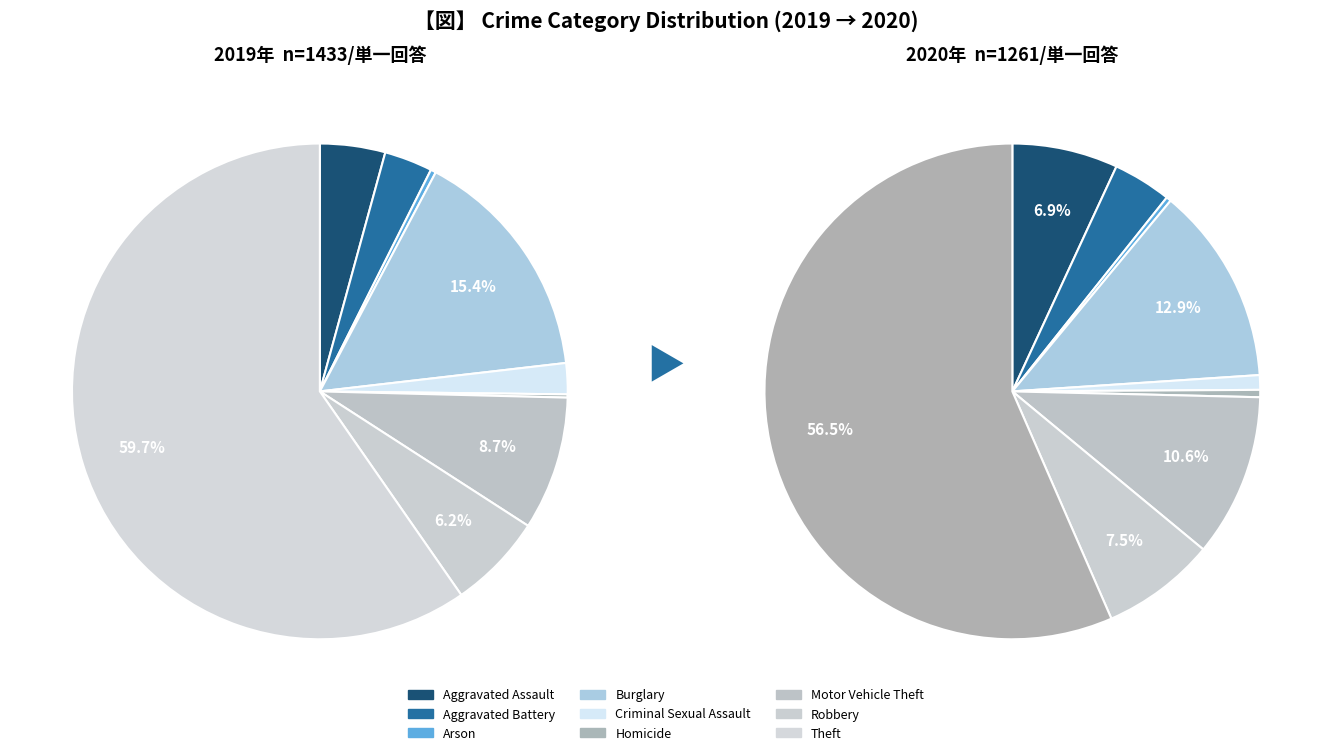

Is it true that 4 is 1% of the pie?

False